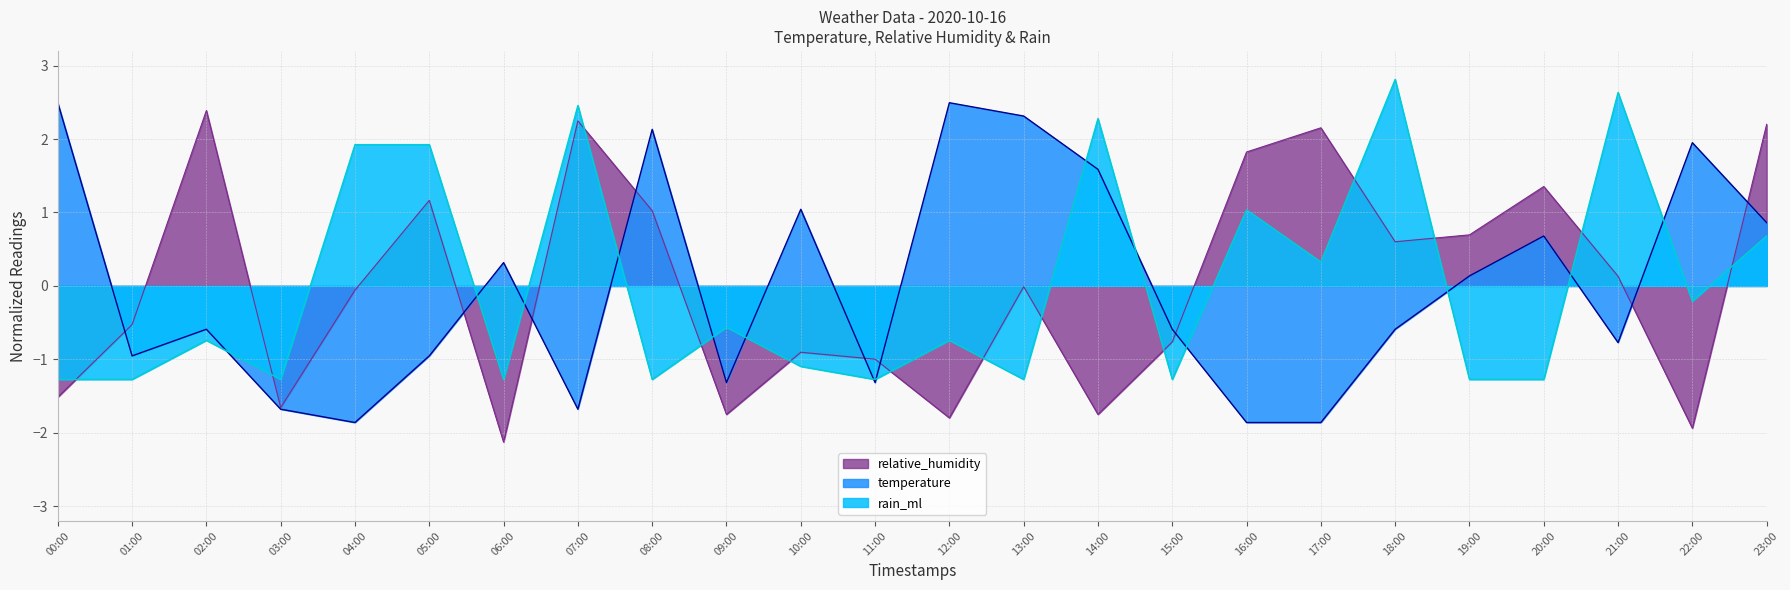

At which label is relative_humidity closest to 0?

13:00